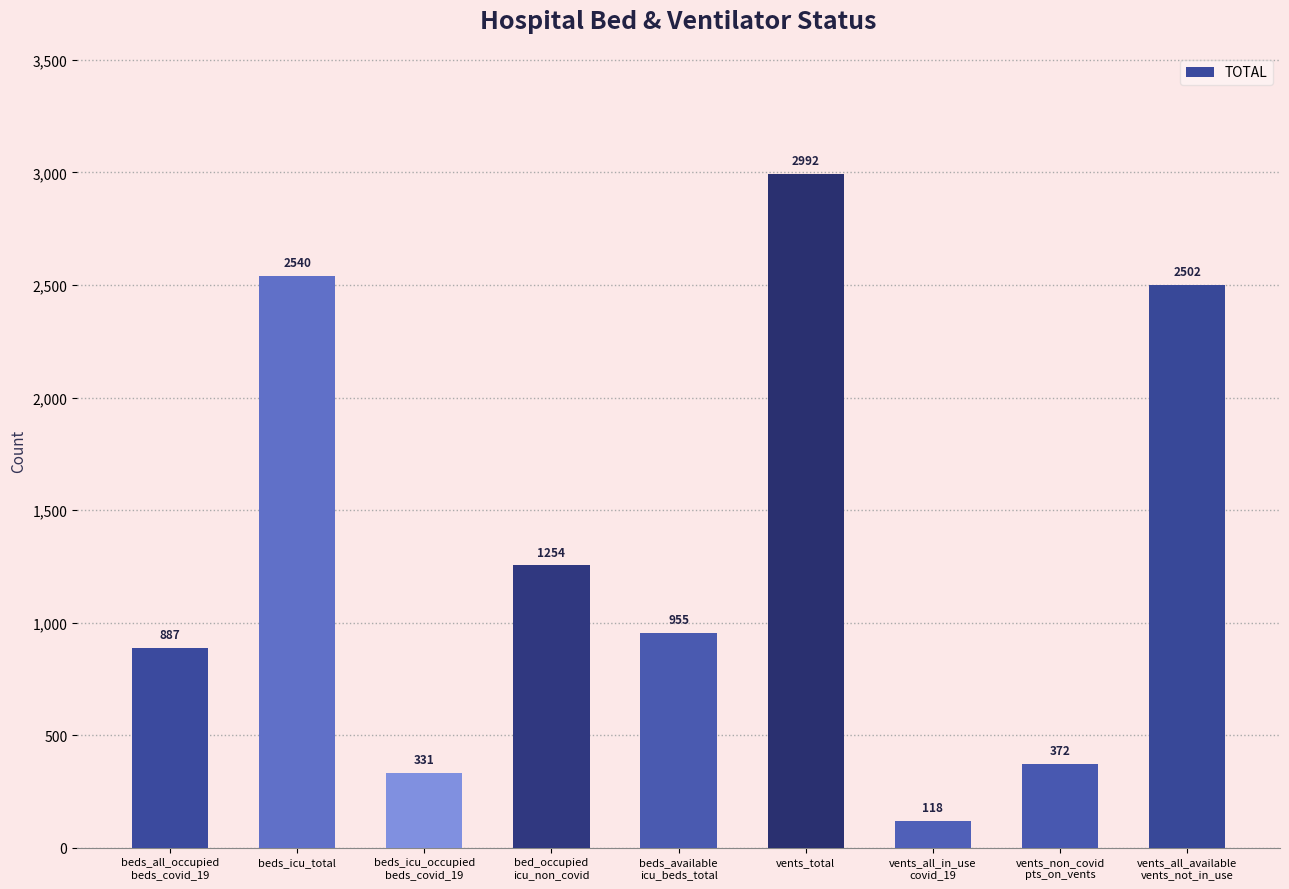

The chart shows a value of 118 at vents_all_in_use
covid_19. True or false?

True